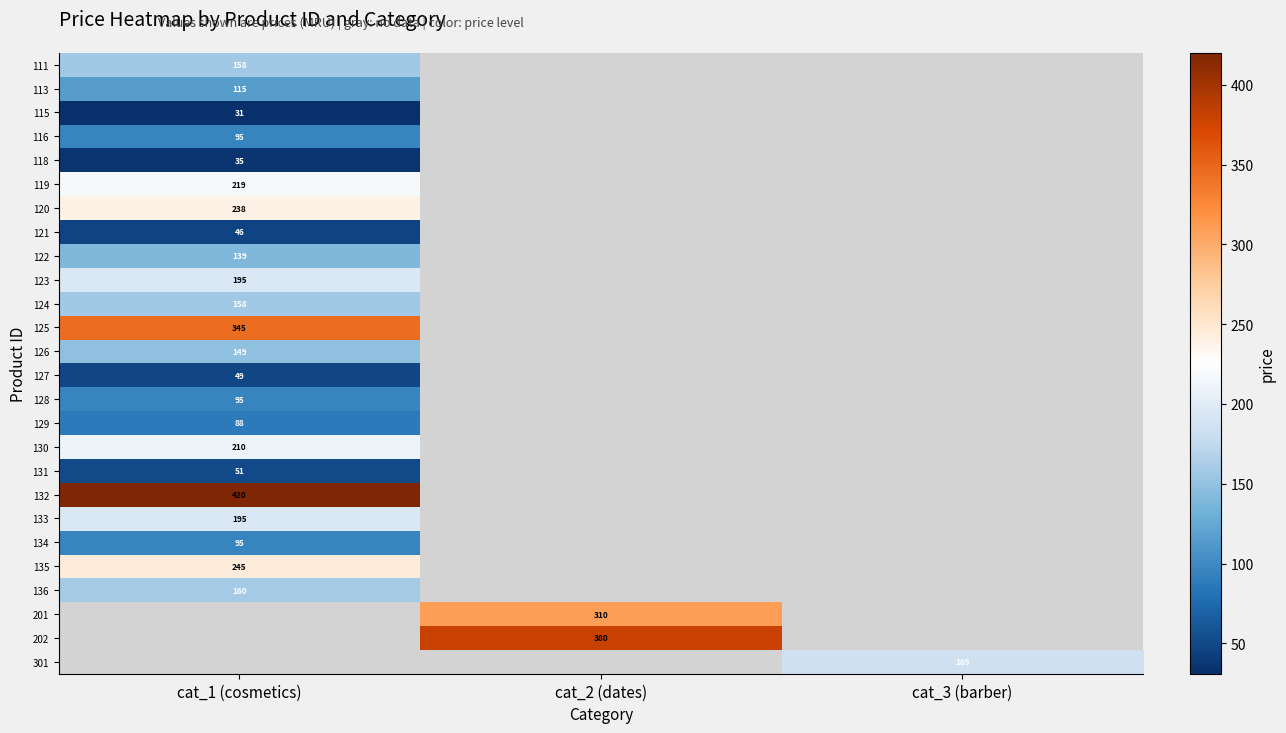

Which category has the lowest value across all series?

cat_1 (cosmetics)